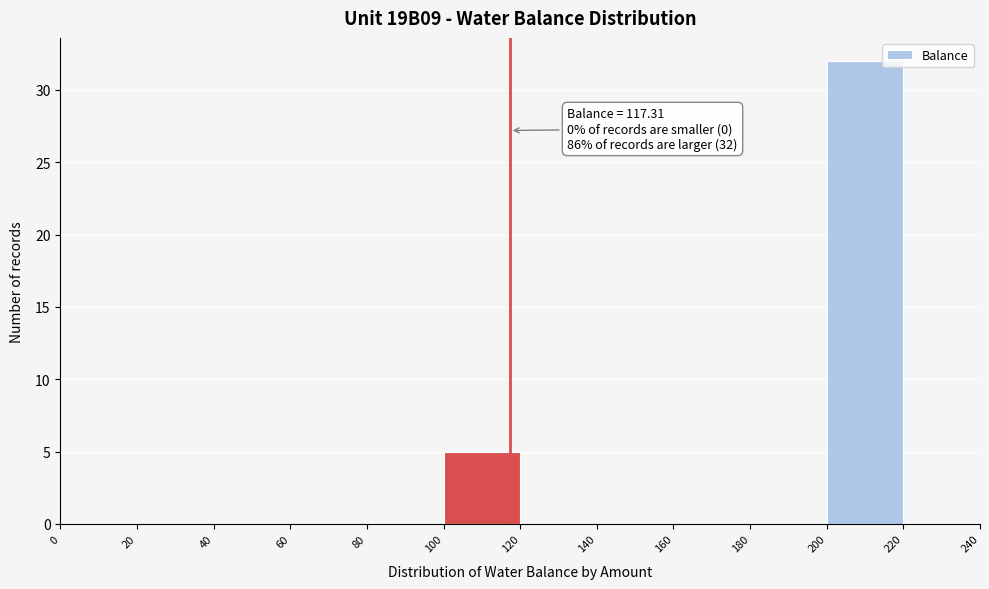

Over which range of the x-axis is the bar tallest?

200 to 220